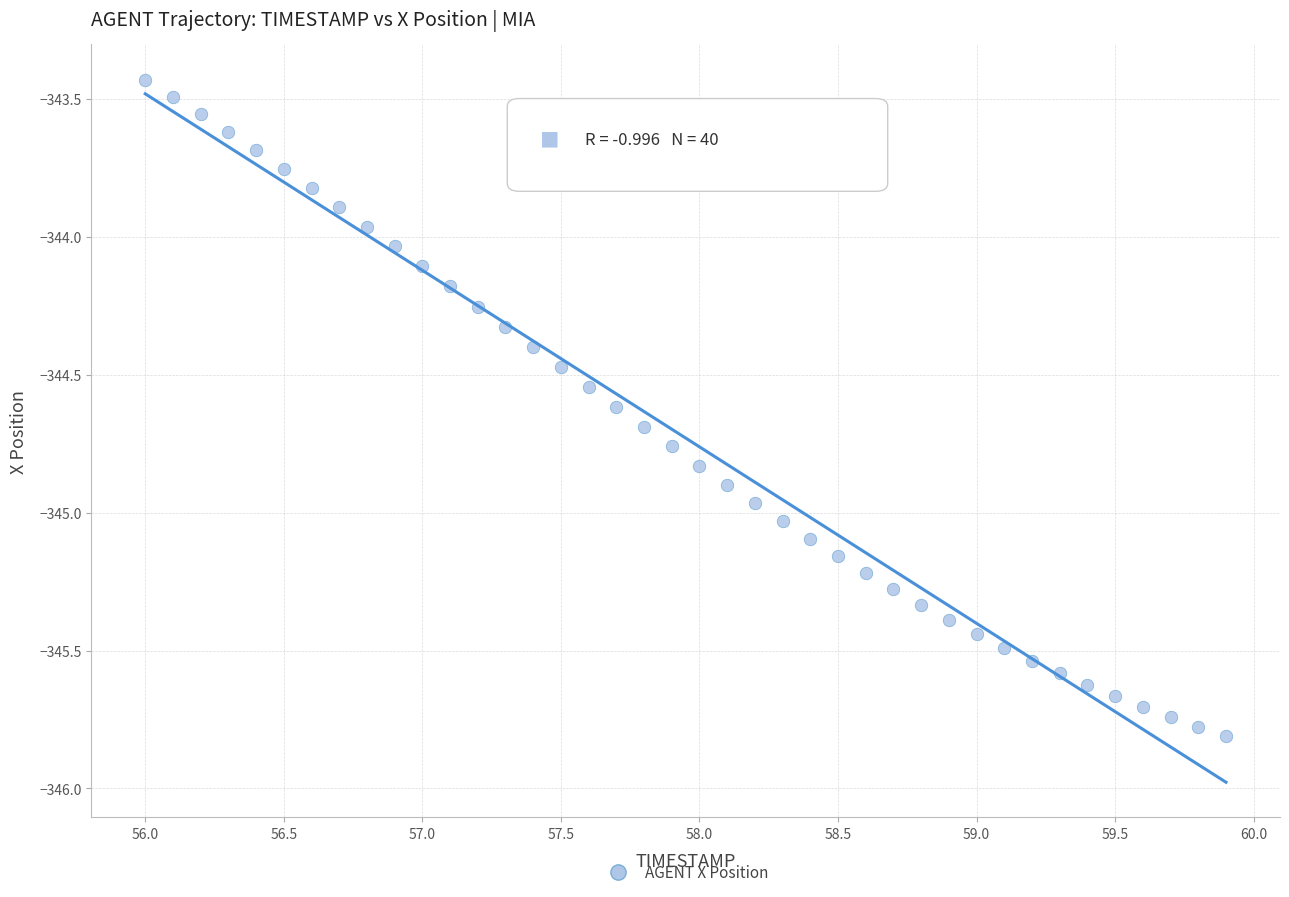

What is the range of X values (max minus min)?

3.9